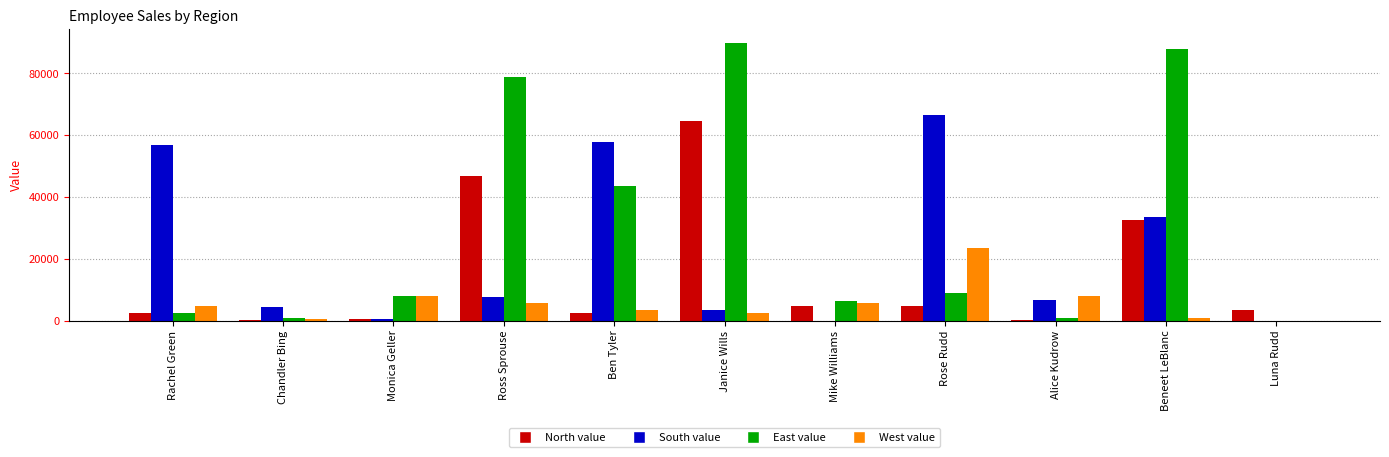

Which category has the highest value across all series?

Janice Wills